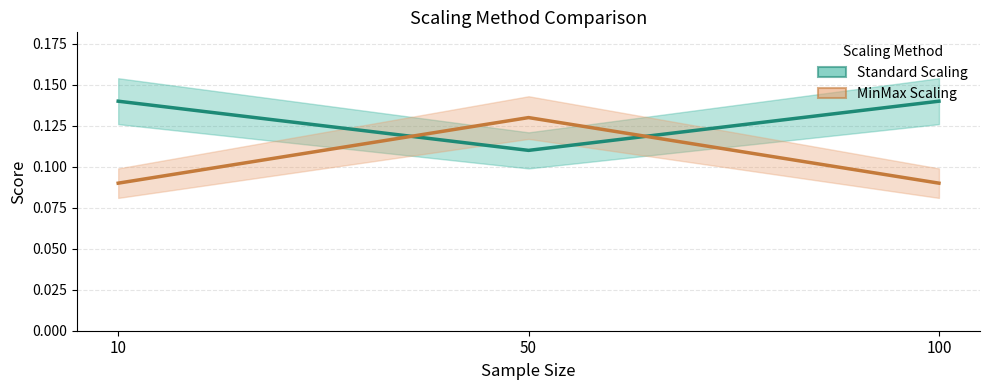

What is the approximate value of MinMax Scaling (line) at 100?

0.1